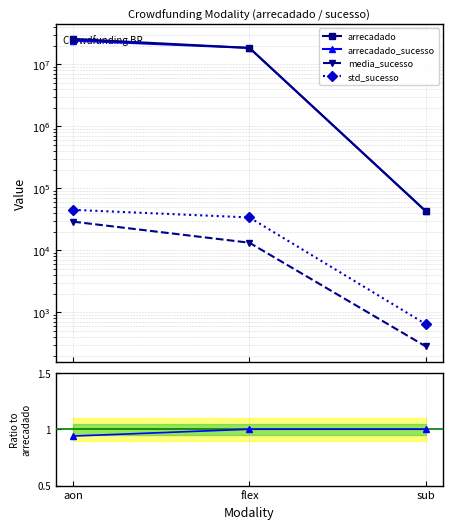

Does the chart have visible grid lines?

Yes